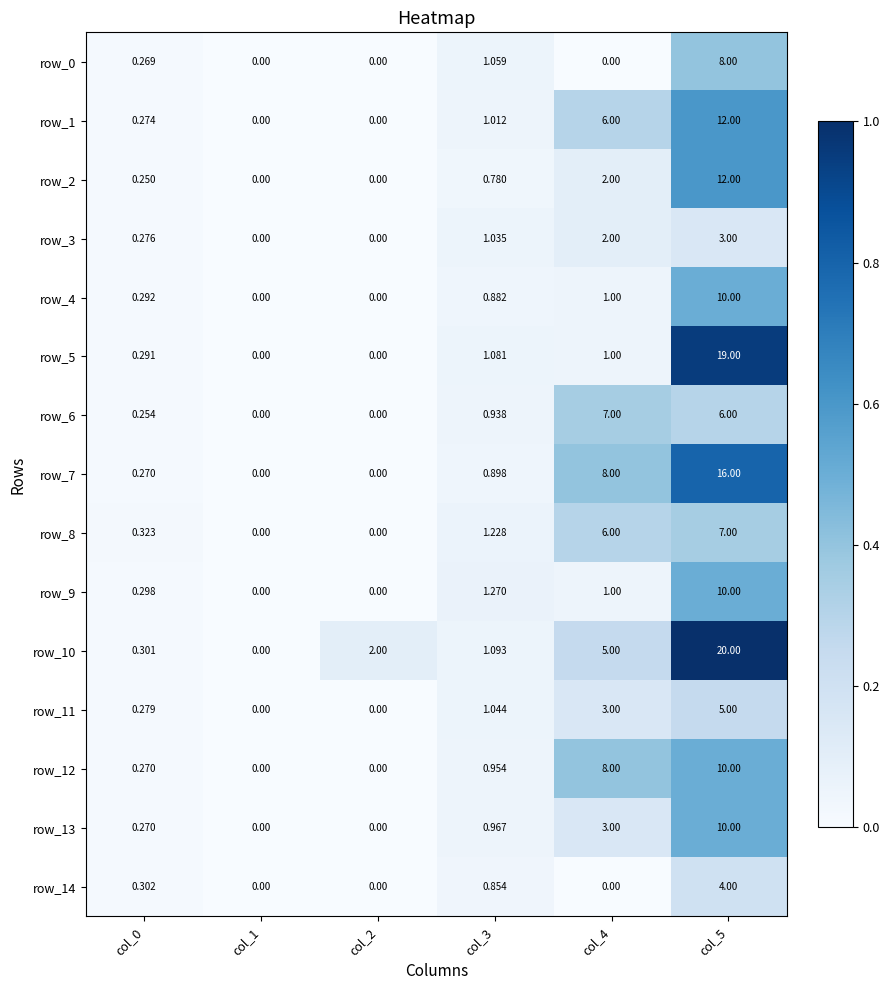

Rank the categories by row_8 value from highest to lowest.

col_5, col_4, col_3, col_0, col_1, col_2